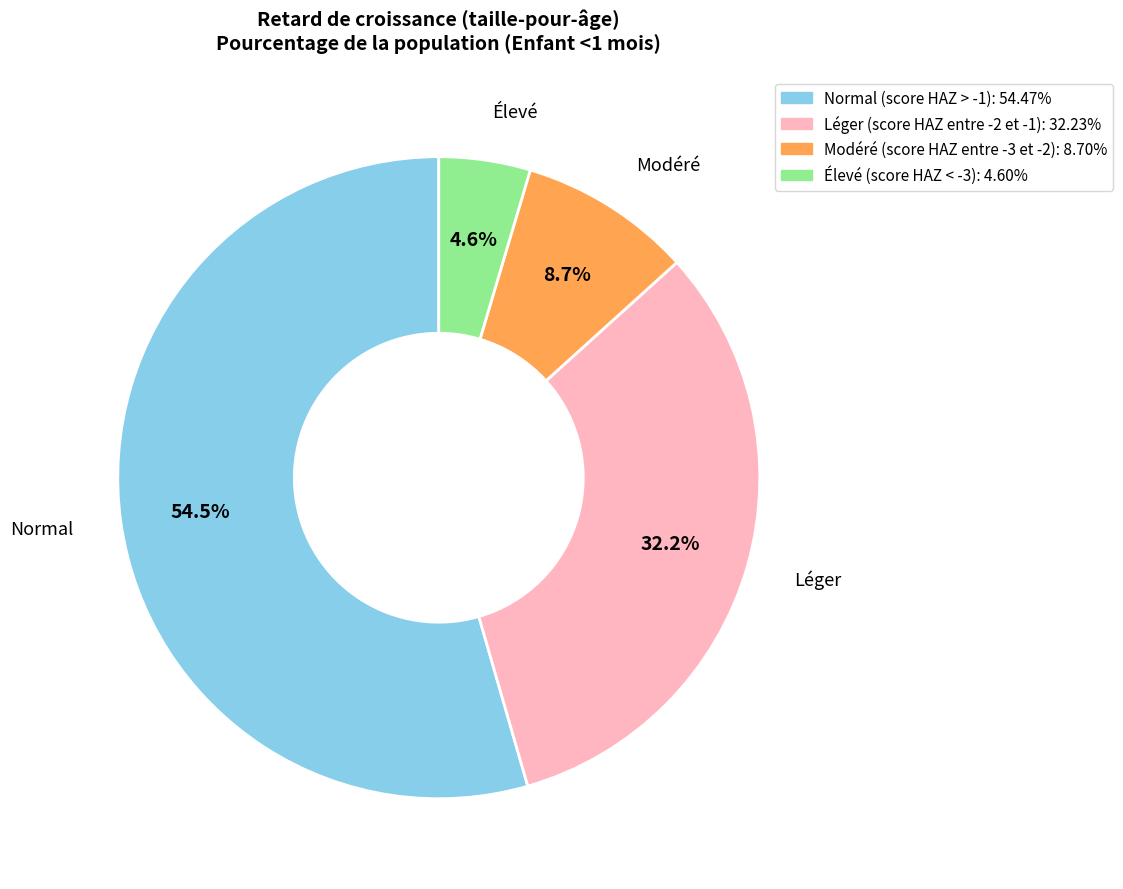

Is the sum of Normal (score HAZ > -1) and Léger (score HAZ entre -2 et -1) greater than half?

Yes